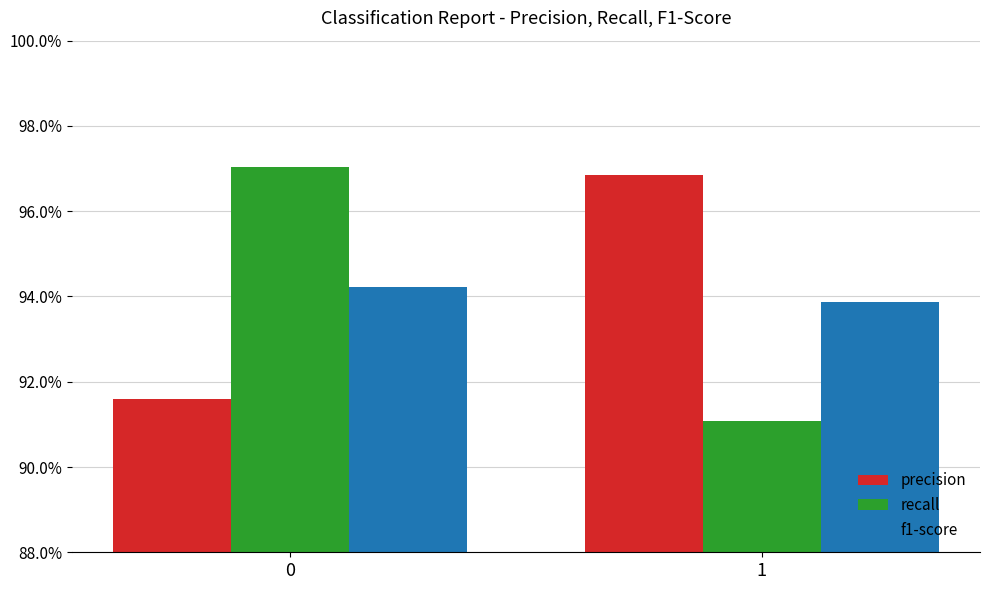

What are all the series names shown in the legend?

precision, recall, f1-score